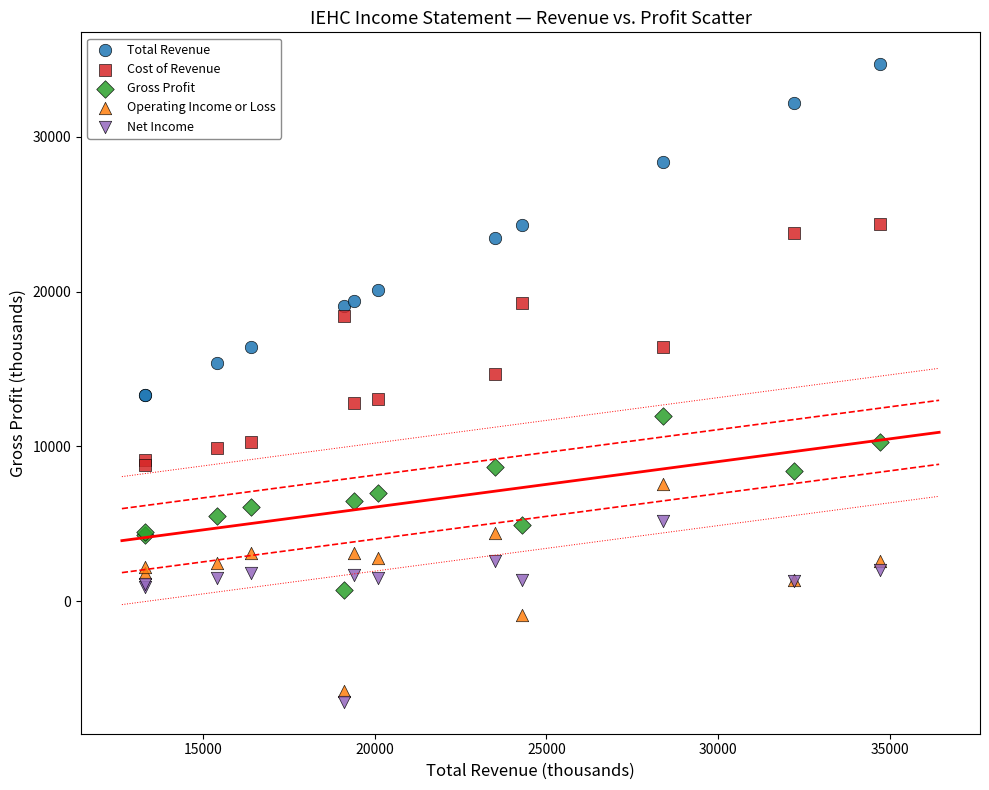

Which series has the widest spread of Y values?

Total Revenue